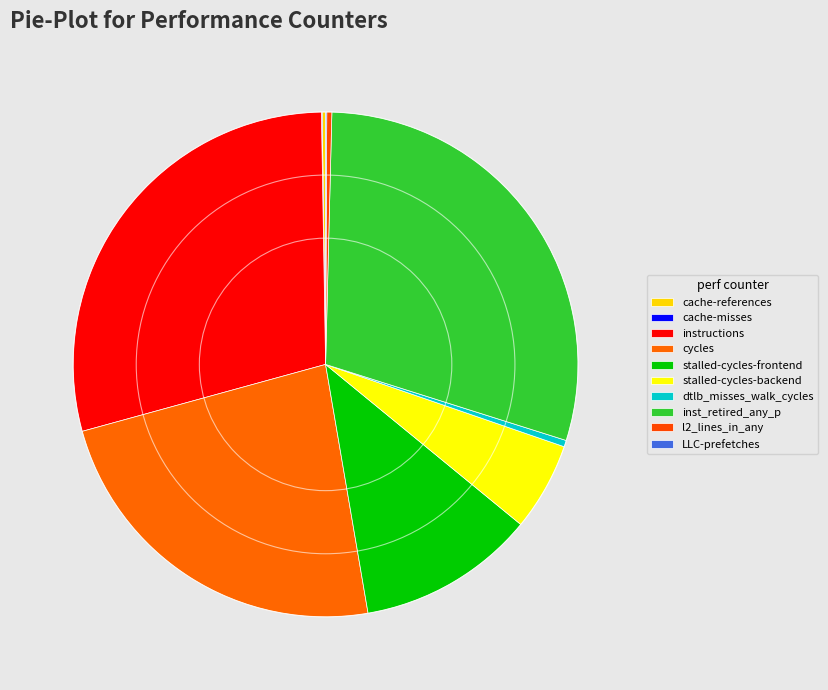

Combined, what portion of the pie is cache-misses and dtlb_misses_walk_cycles?

0.5%